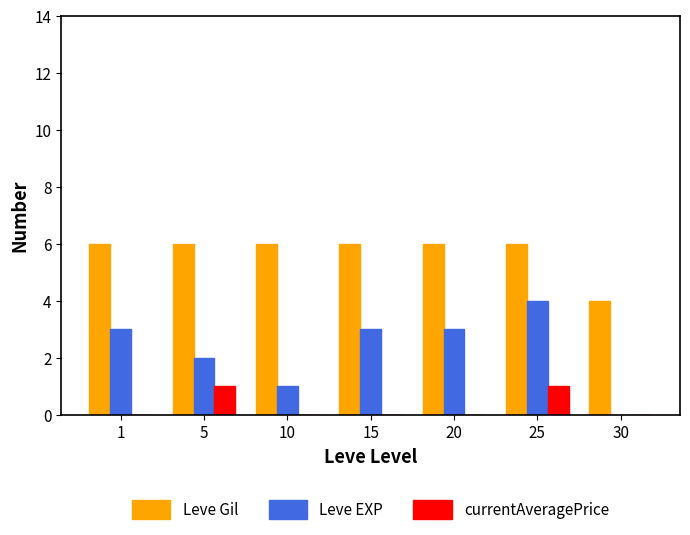

How many categories are shown in the chart?

7